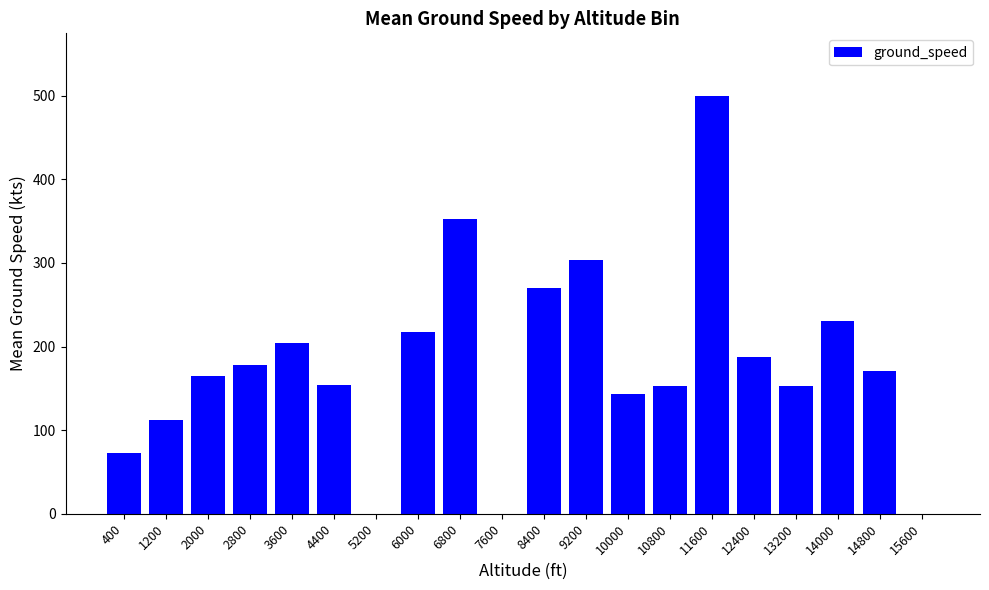

What is the sum of all values?

3567.7